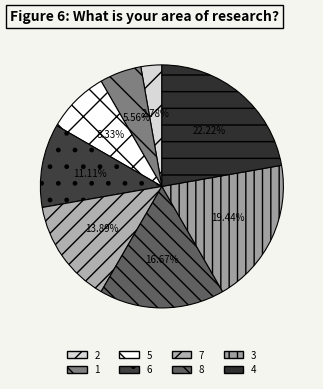

How many segments does this pie chart have?

8